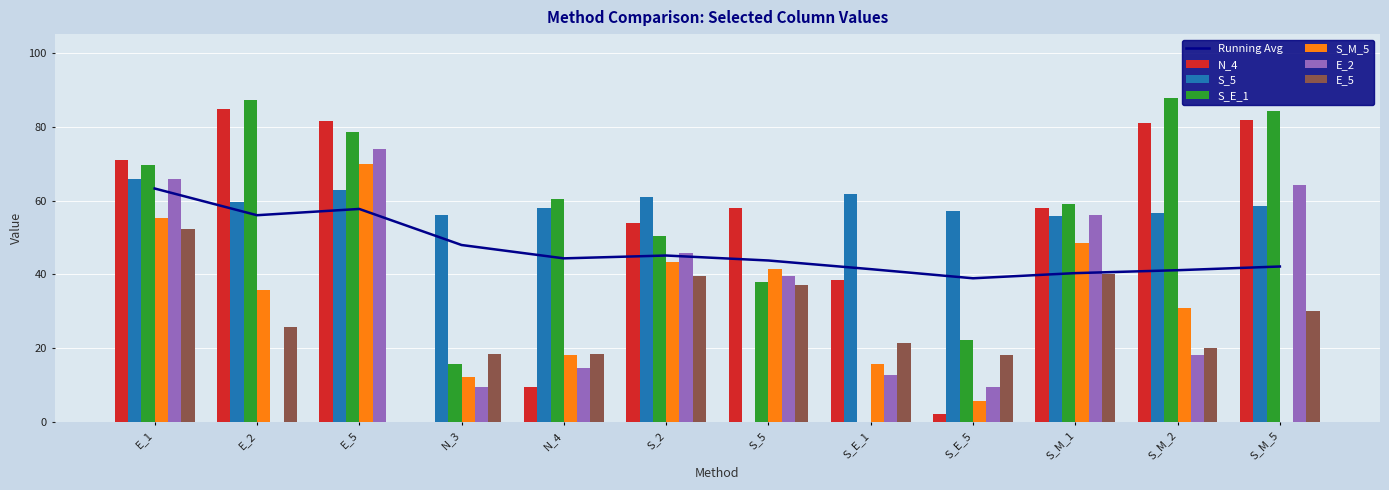

Is the value of N_4 at S_M_1 greater than the value of E_2 at S_E_1?

Yes